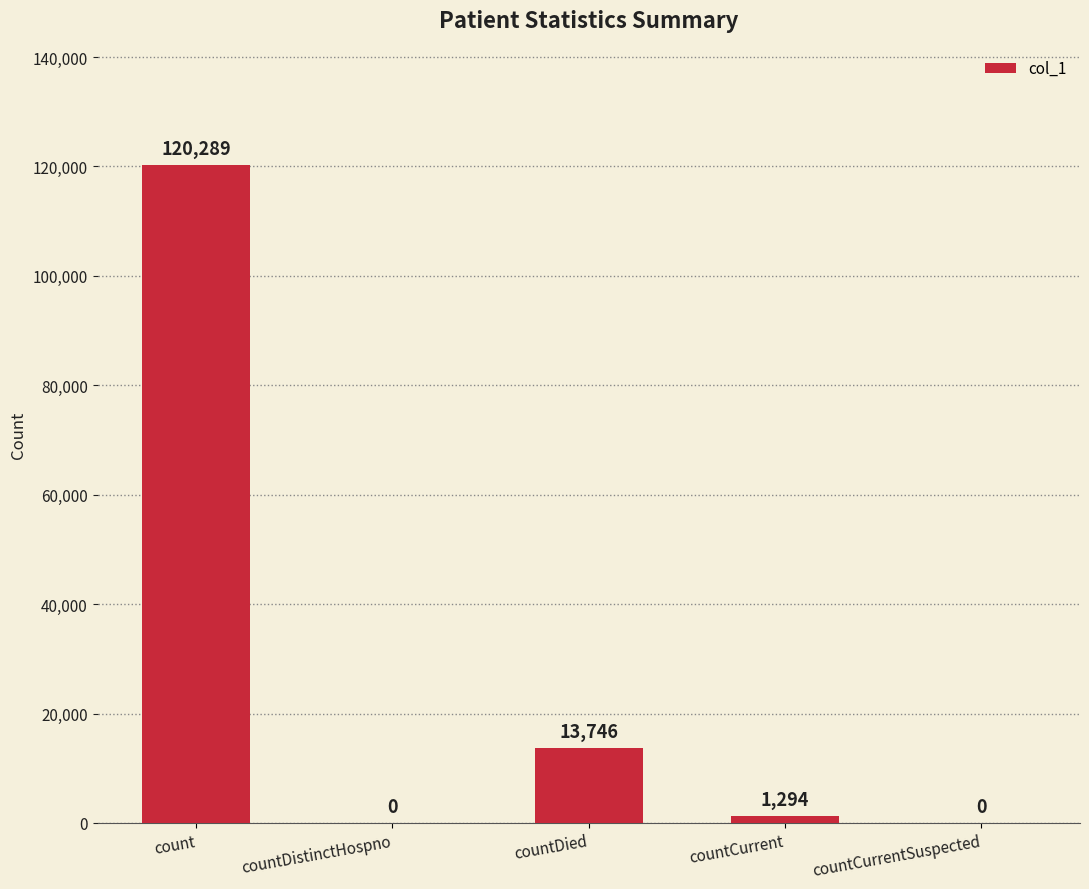

What is the greatest value displayed?

120289